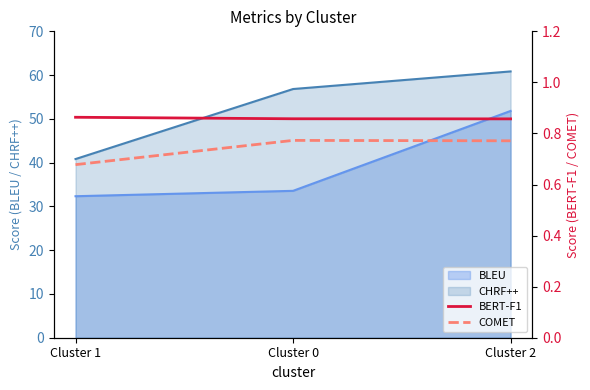

The BERT-F1 series shows 1.1 at Cluster 2. True or false?

False